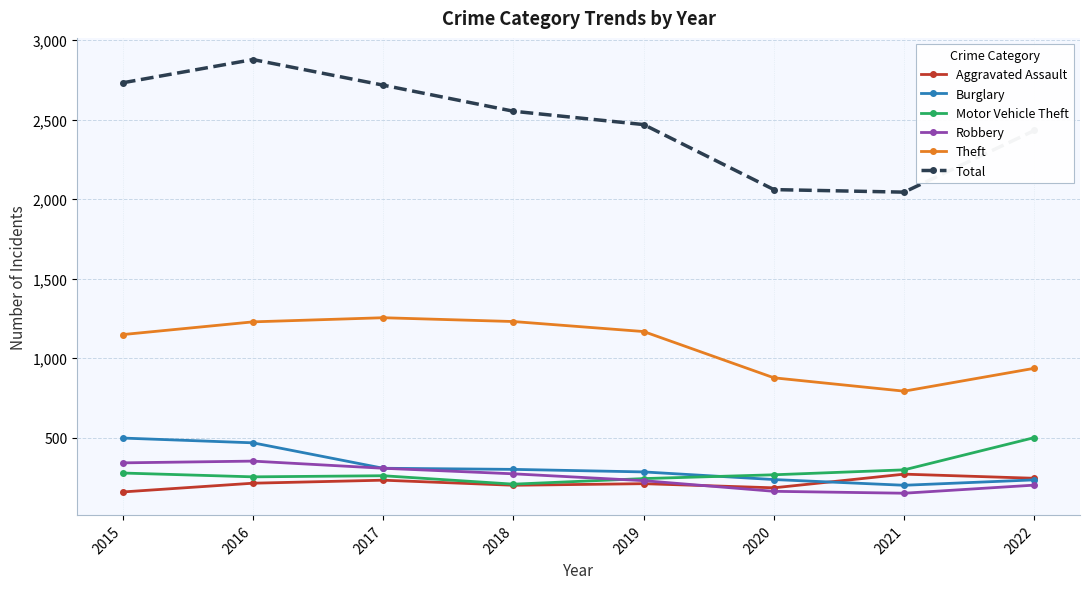

Which category has the highest value across all series?

2016